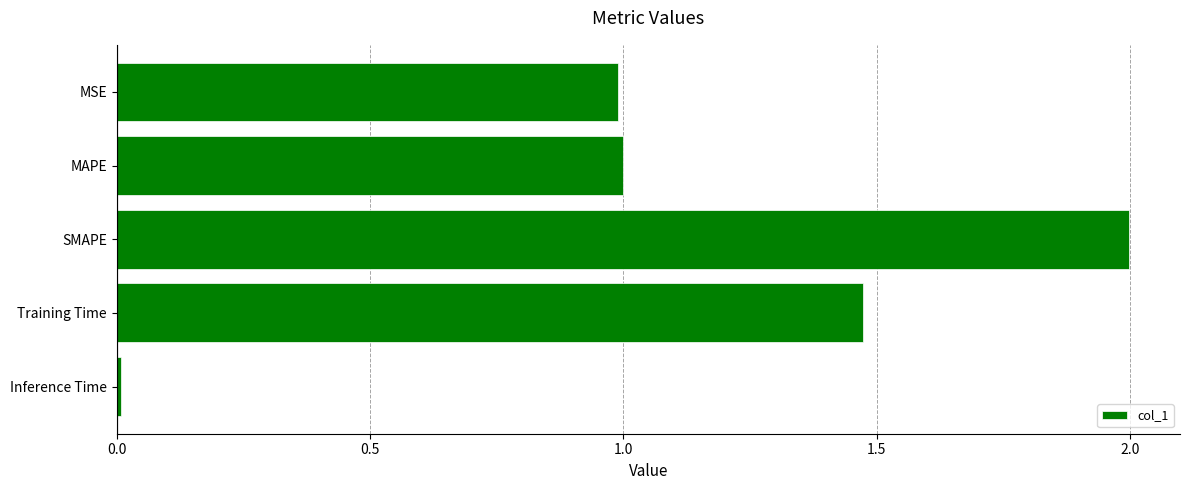

True or false: the data shows 0.6 at SMAPE.

False